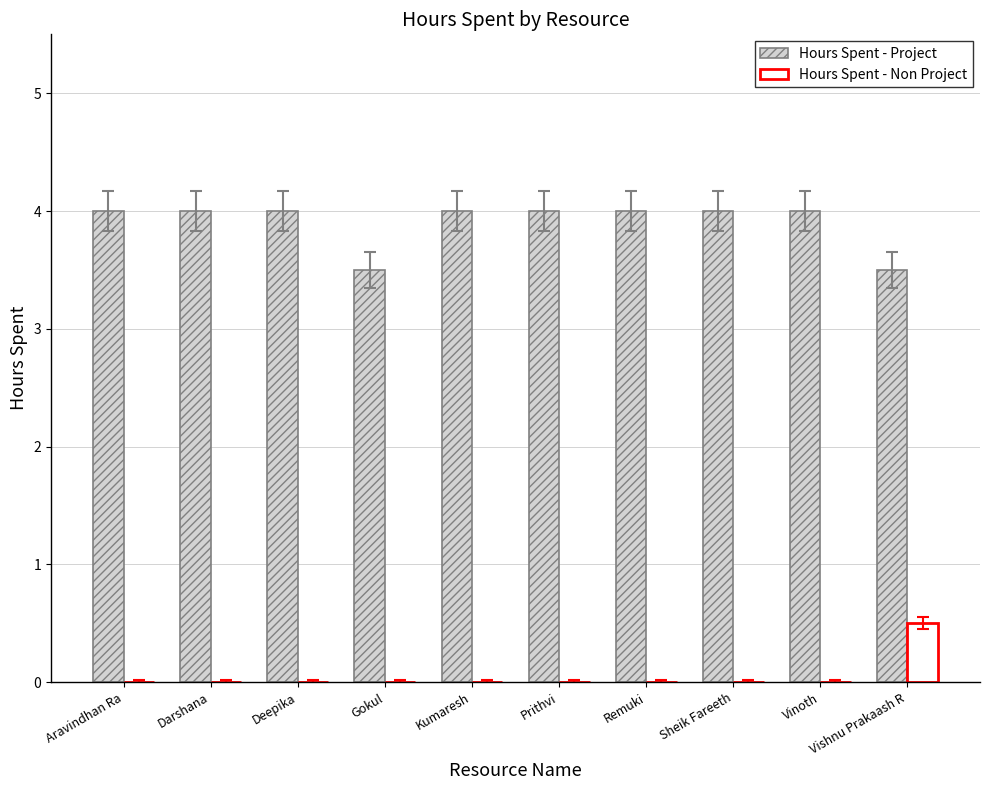

What is the maximum value shown in the chart?

4.0